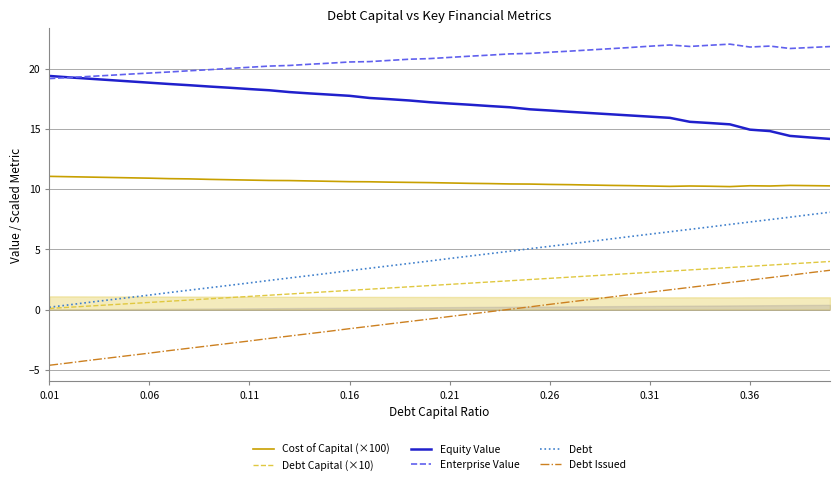

How many lines are shown in the chart?

6